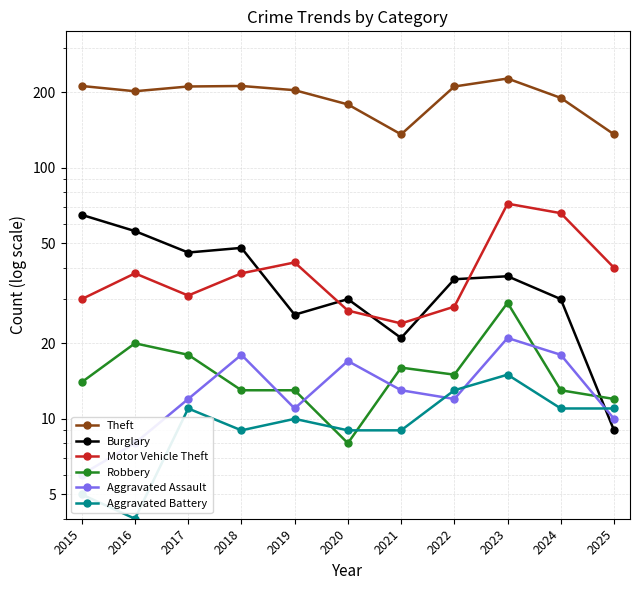

How many categories are shown in the chart?

11